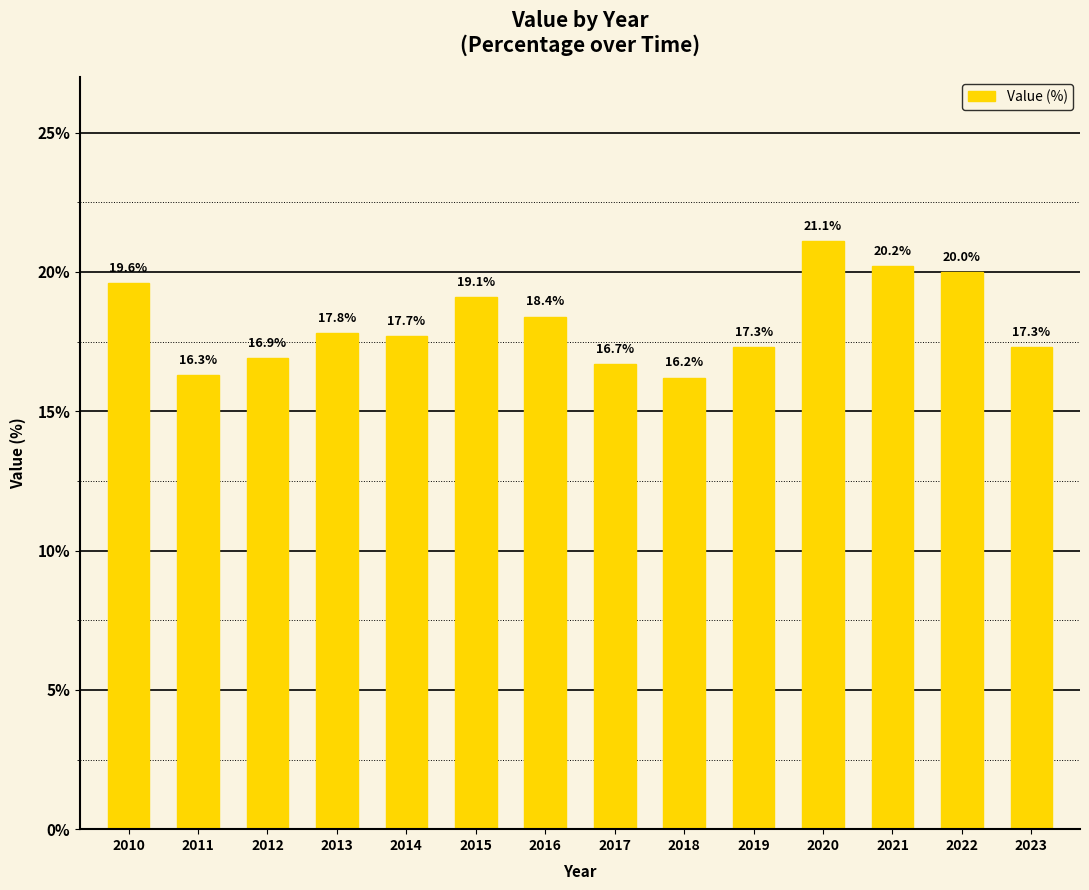

What value does the data have at 2010?

19.6